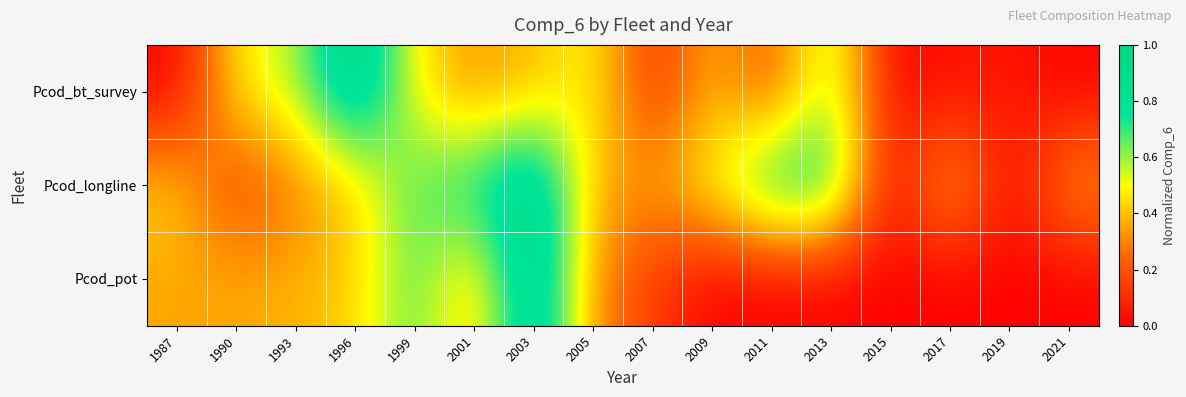

Between 2001 and 2015, which series saw the biggest shift?

Pcod_longline